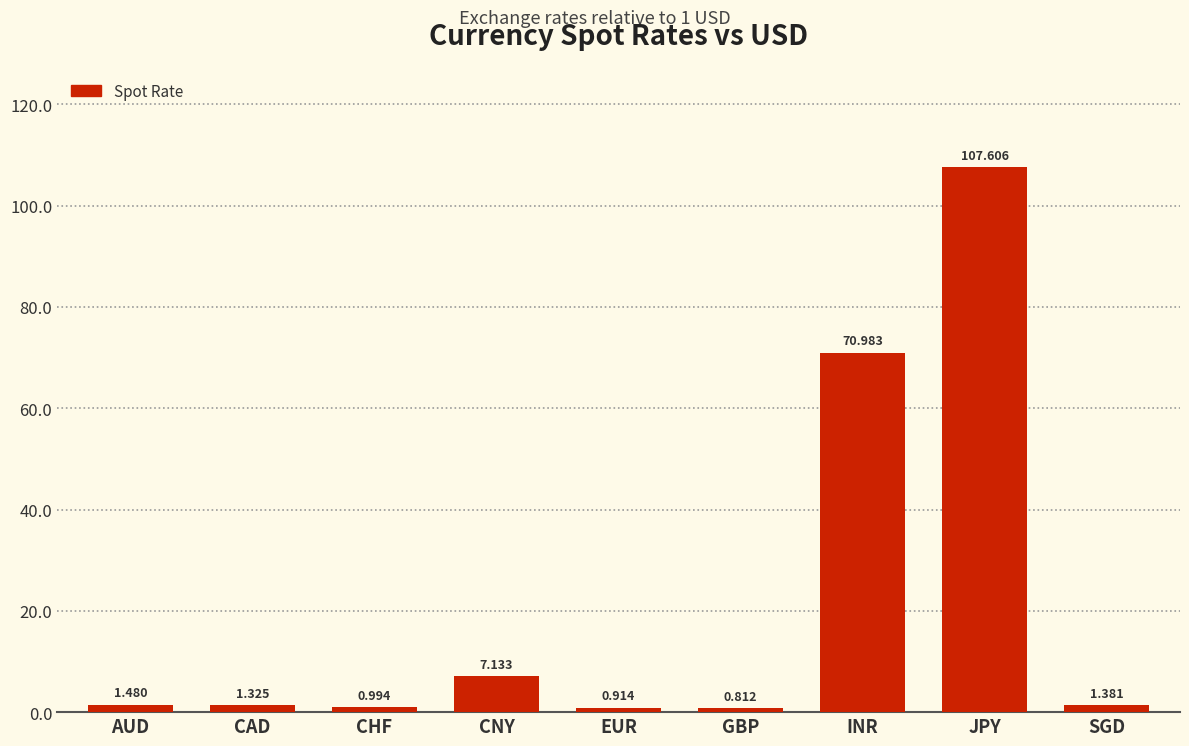

What is the difference between the values at INR and EUR?

70.1